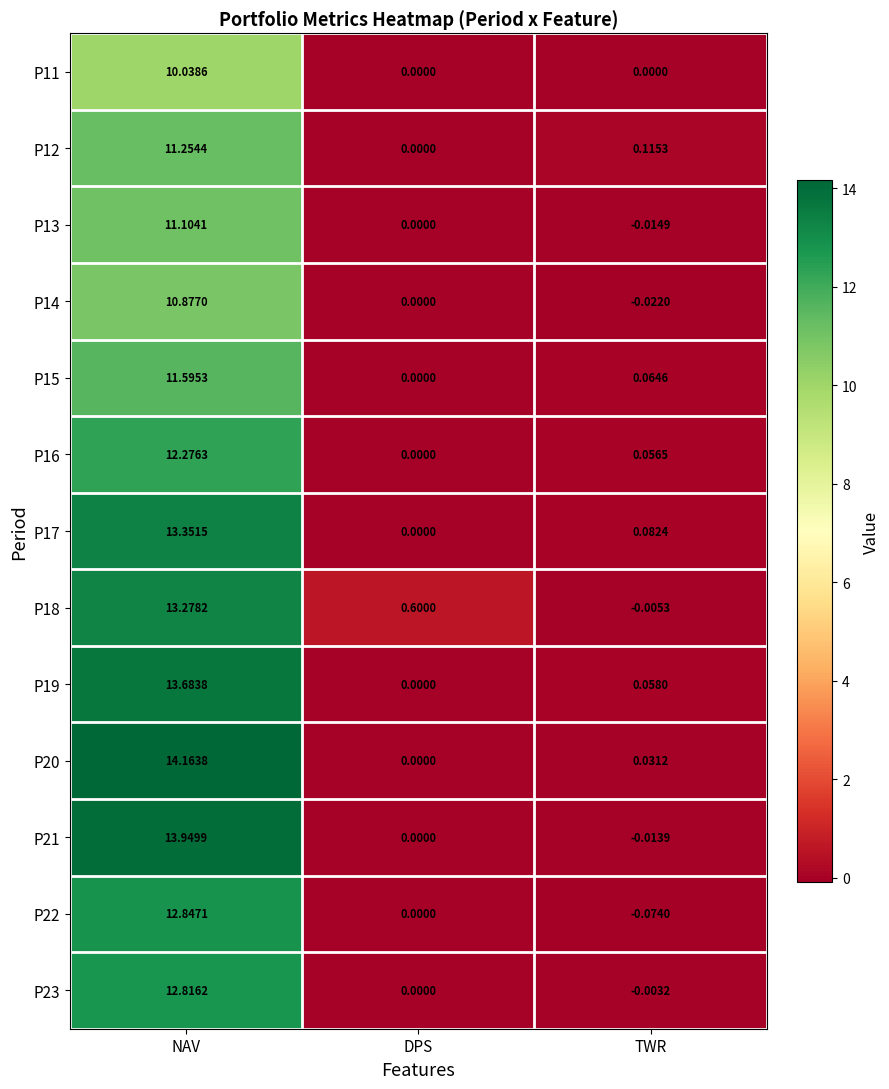

At how many categories does at least one series exceed 12?

1